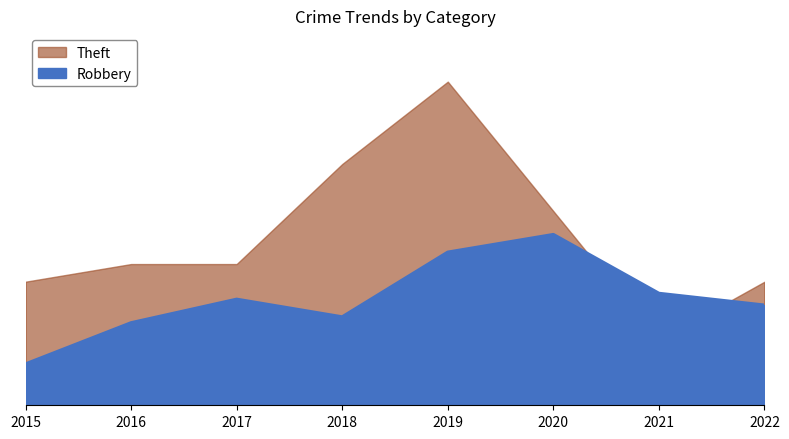

Between 2015 and 2019, which series saw the biggest shift?

Theft